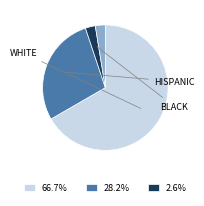

Is there a majority slice in this chart?

Yes